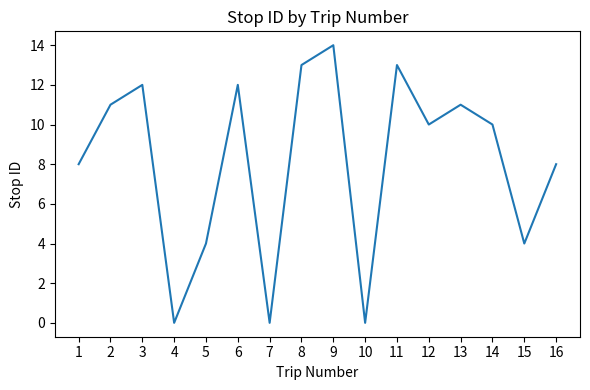

Does the chart display data point markers on the line(s)?

No